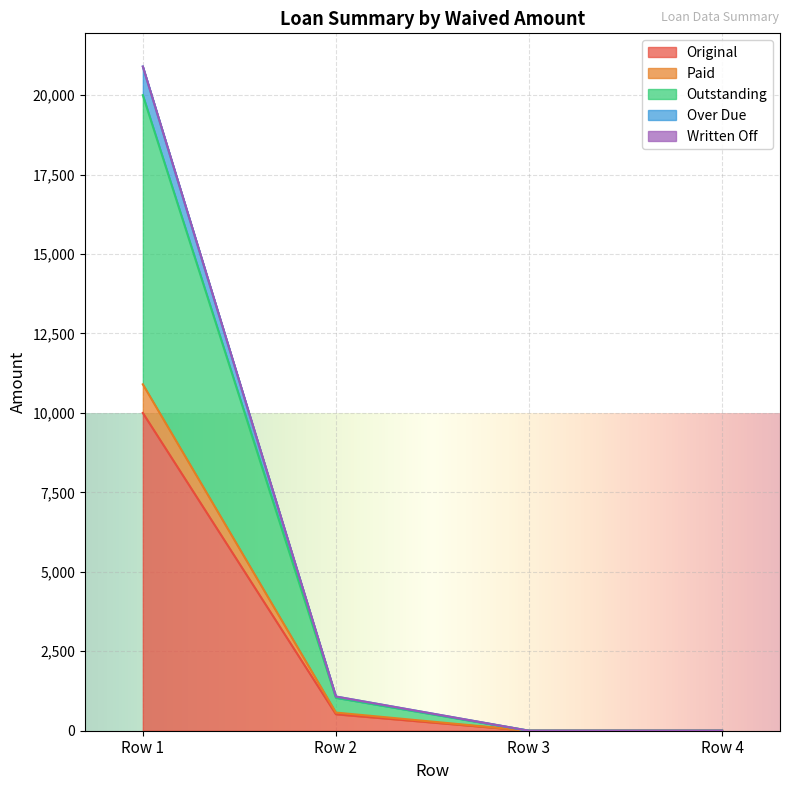

What is the maximum value for Original?

10000.0